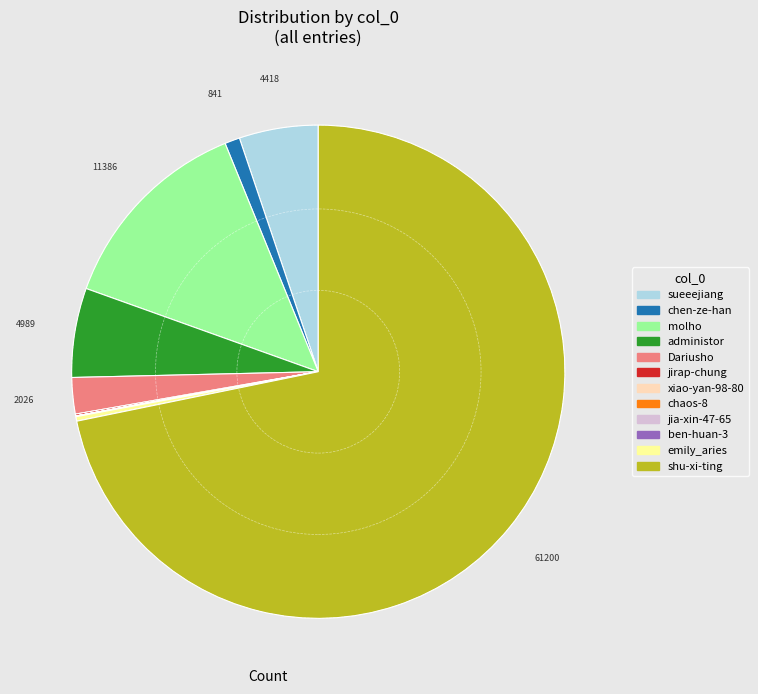

Is it true that sueeejiang is 5% of the pie?

True